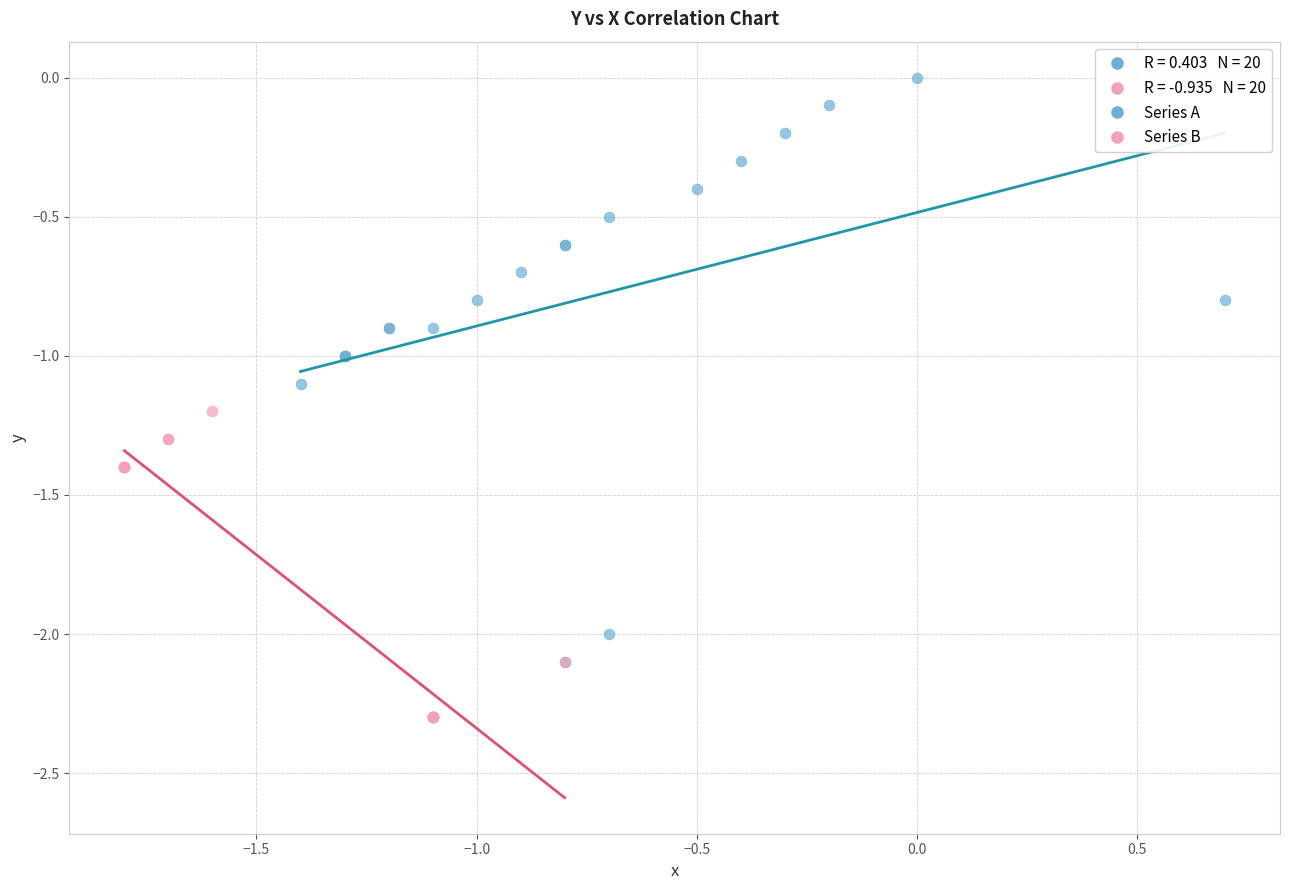

Which series contains the lowest Y value?

Series B